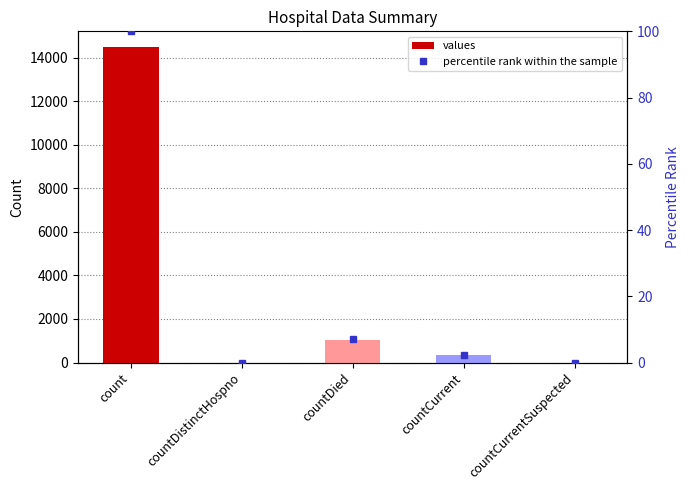

Is it true that percentile rank within the sample equals 100.0 at count?

True